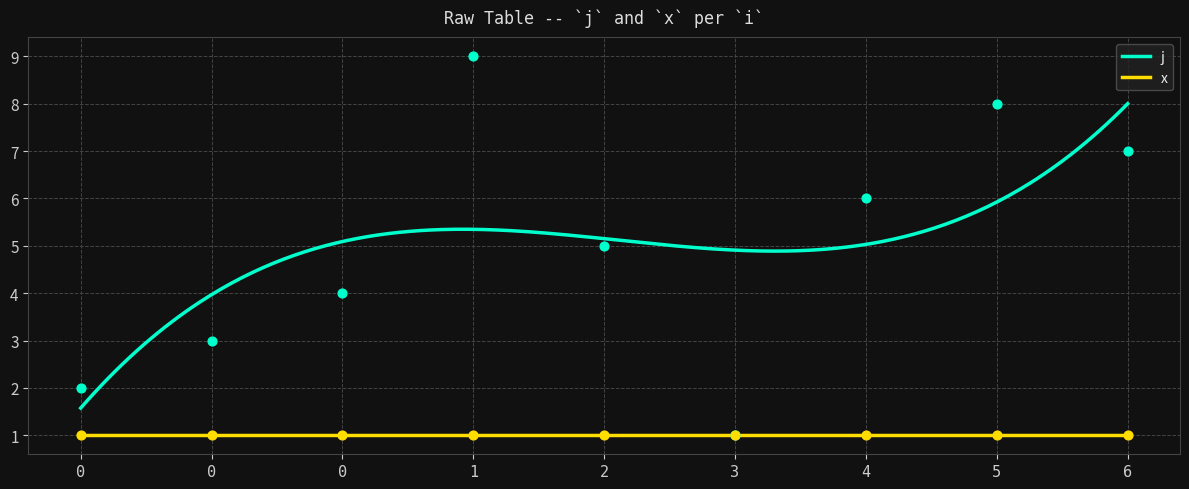

What is the change in value from 0 to 2?

+1